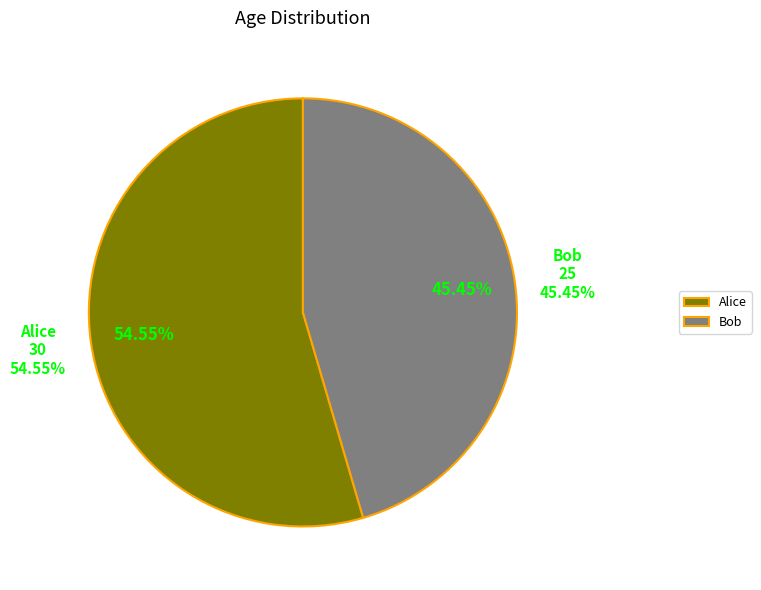

What is the change in value from Alice to Bob?

-5